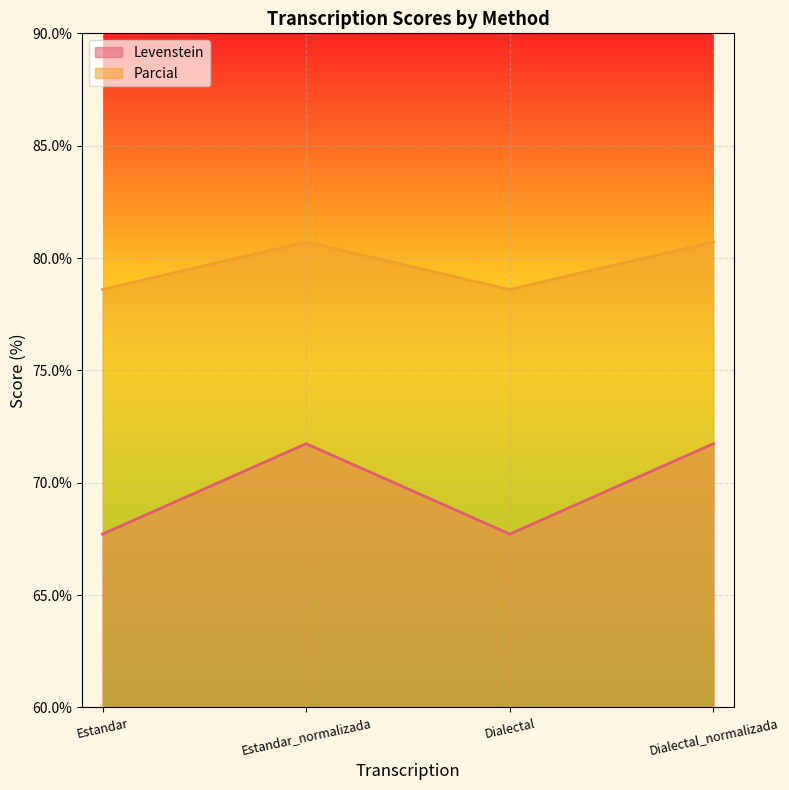

Rank the series at Estandar_normalizada from highest to lowest value.

Parcial, Levenstein